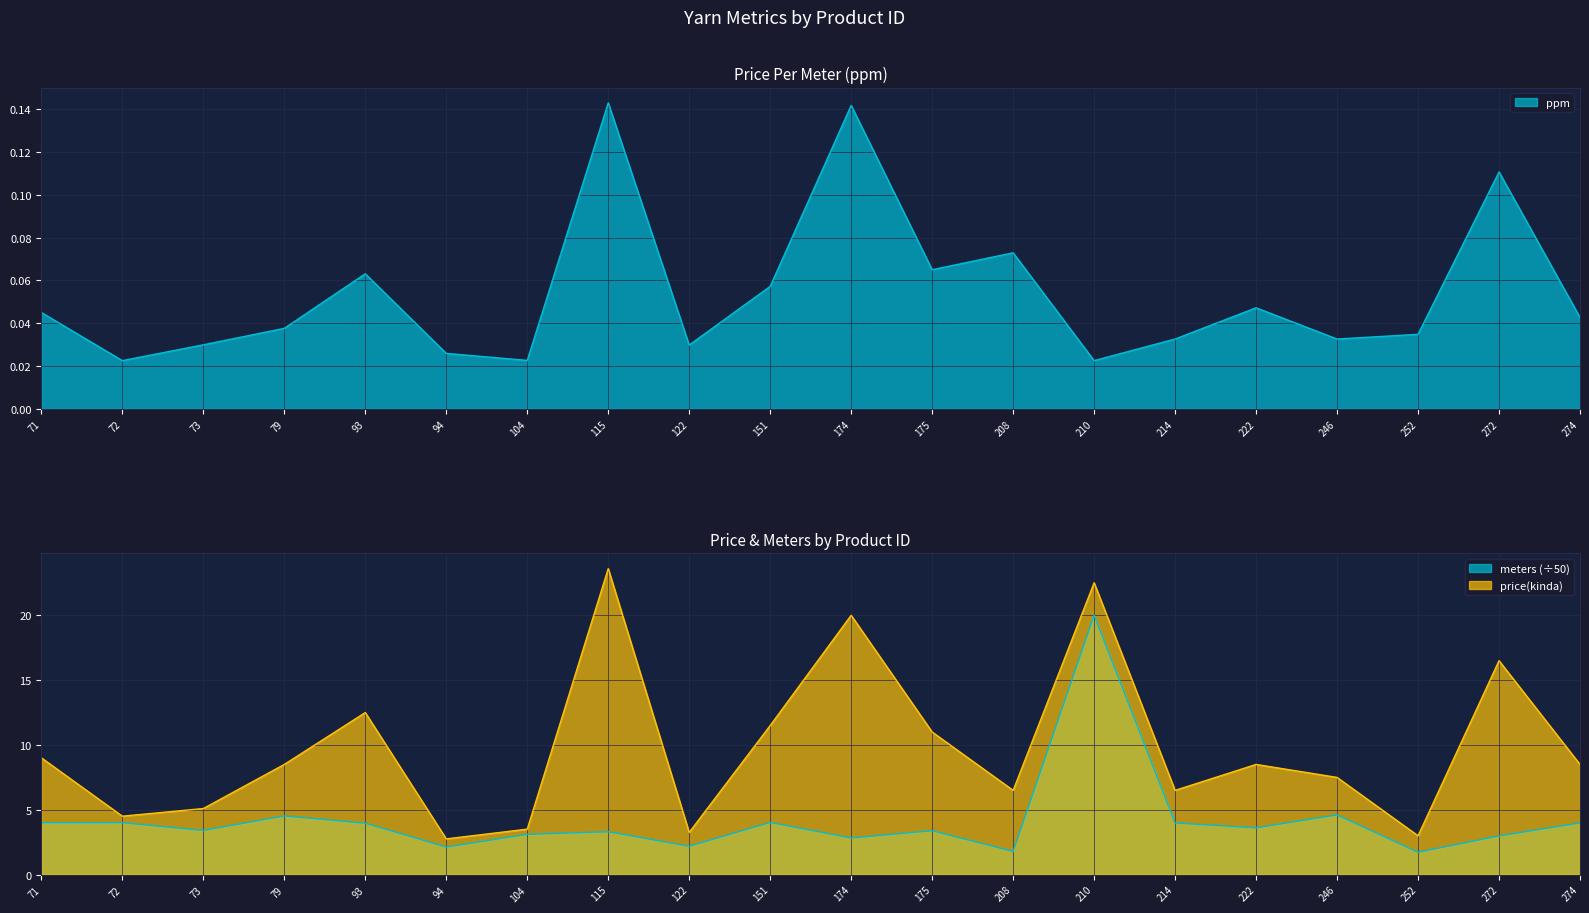

Which category has the highest value across all series?

115